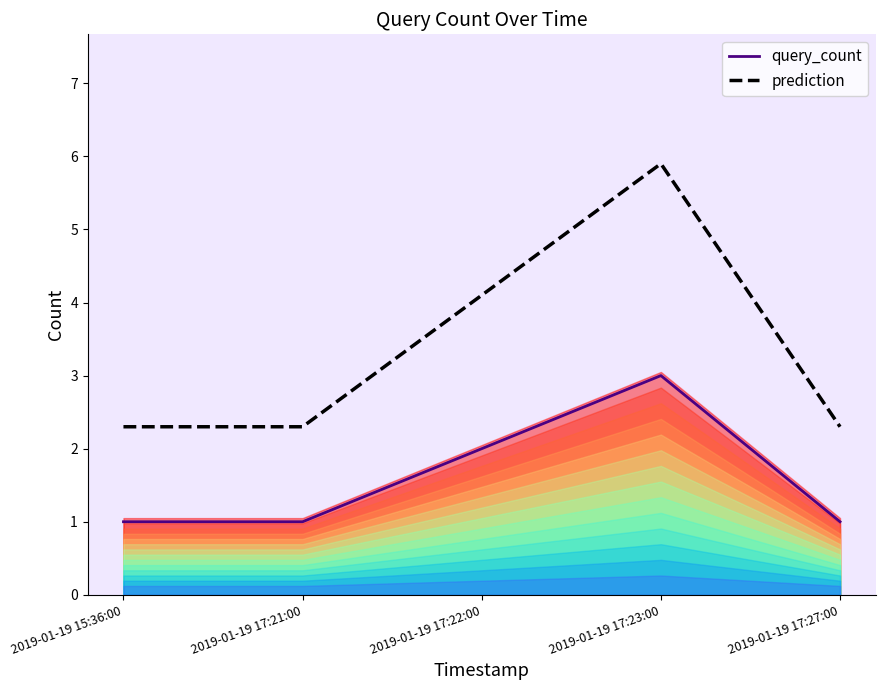

Where is prediction nearest to the value 4?

2019-01-19 17:22:00